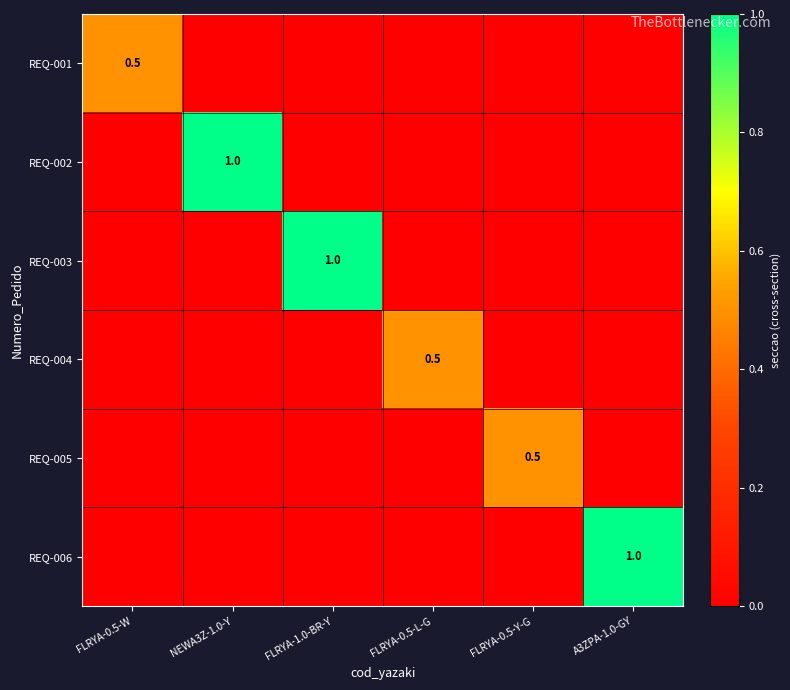

Where is REQ-001 nearest to the value 0?

NEWA3Z-1.0-Y